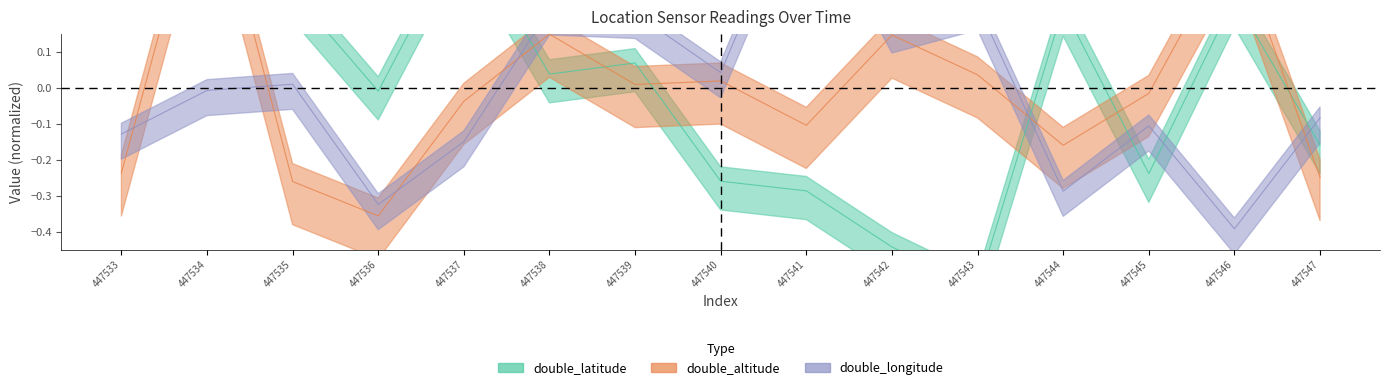

How many values in the double_longitude series exceed 0?

7